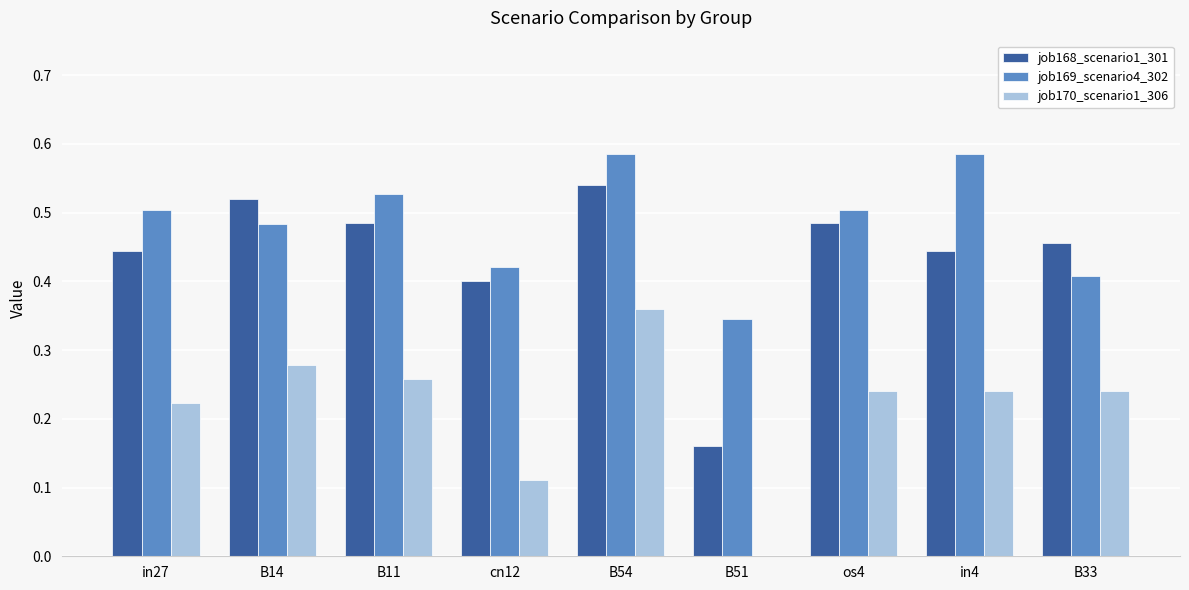

Which series changed the most between B14 and B33?

job169_scenario4_302